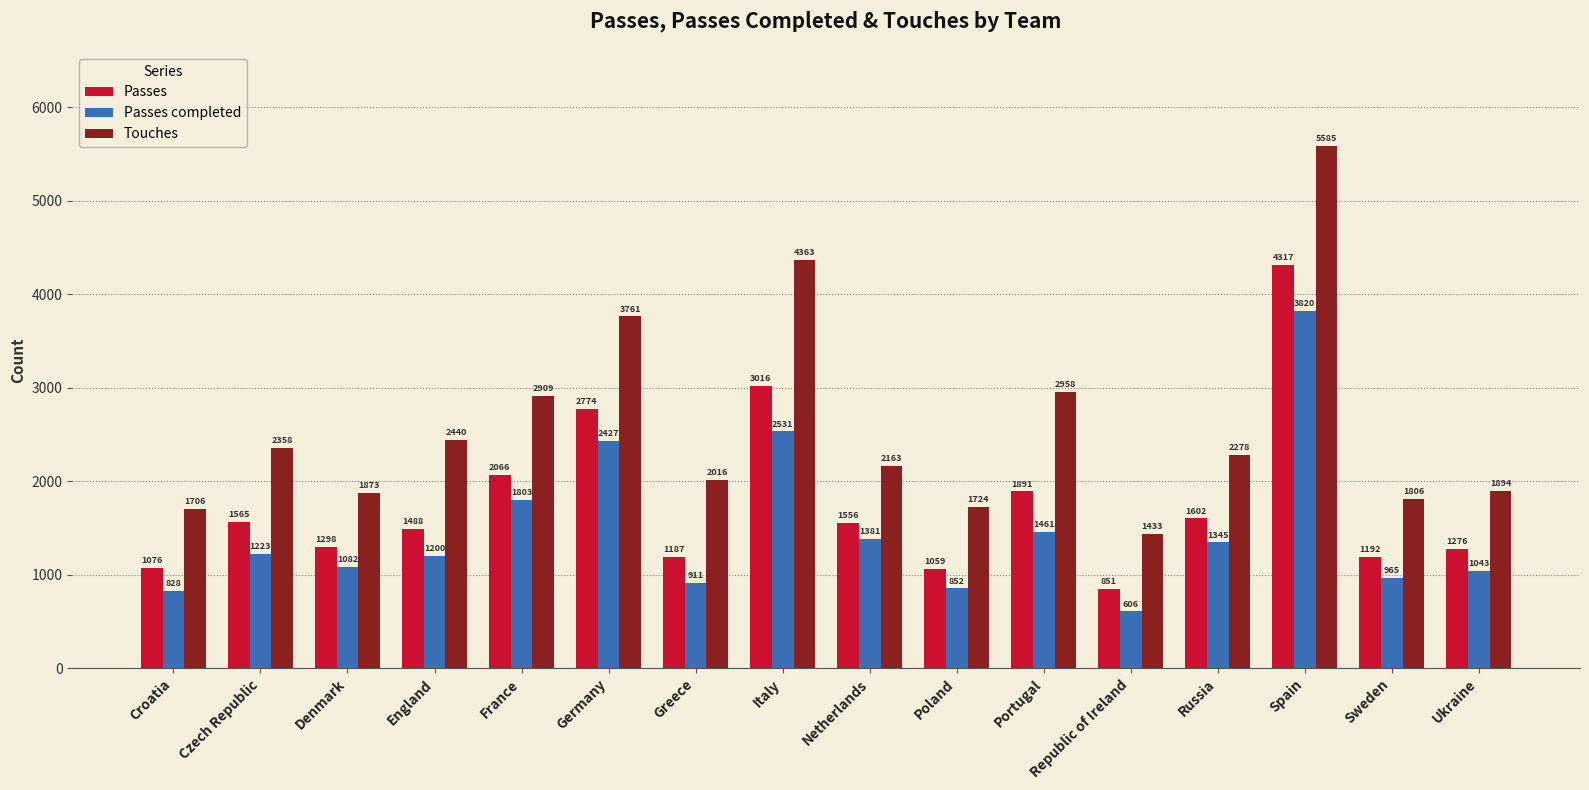

The Touches series shows 2163 at Netherlands. True or false?

True